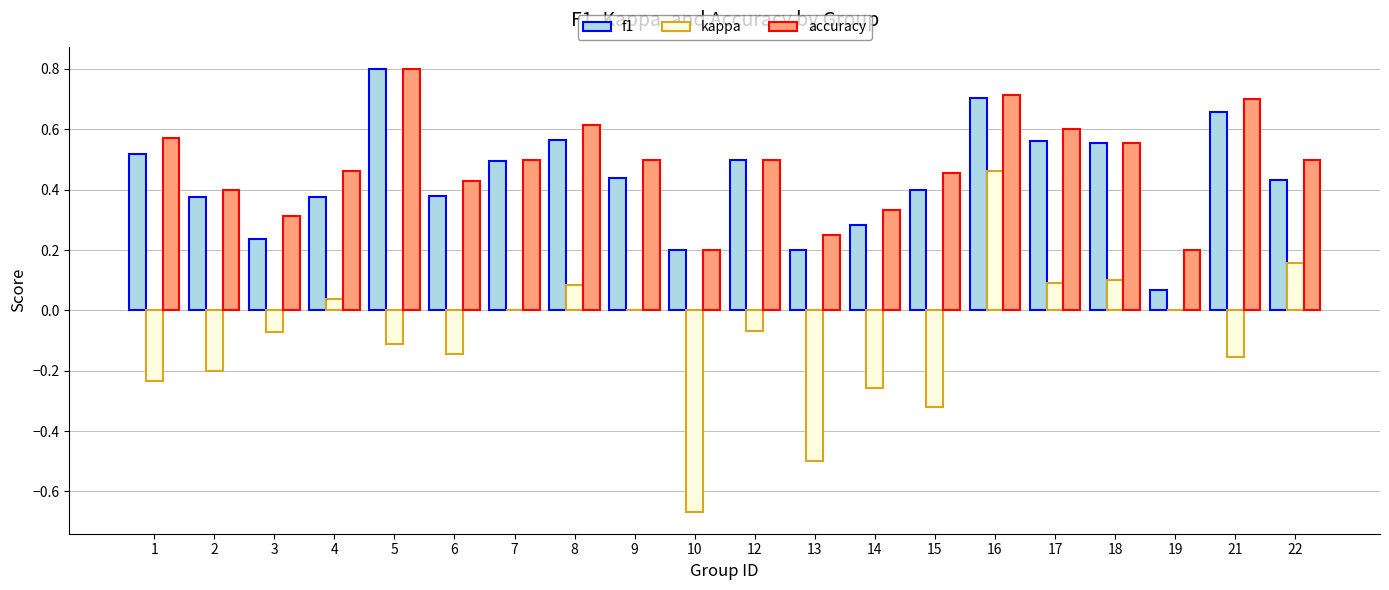

What is the highest value of the accuracy series?

0.8